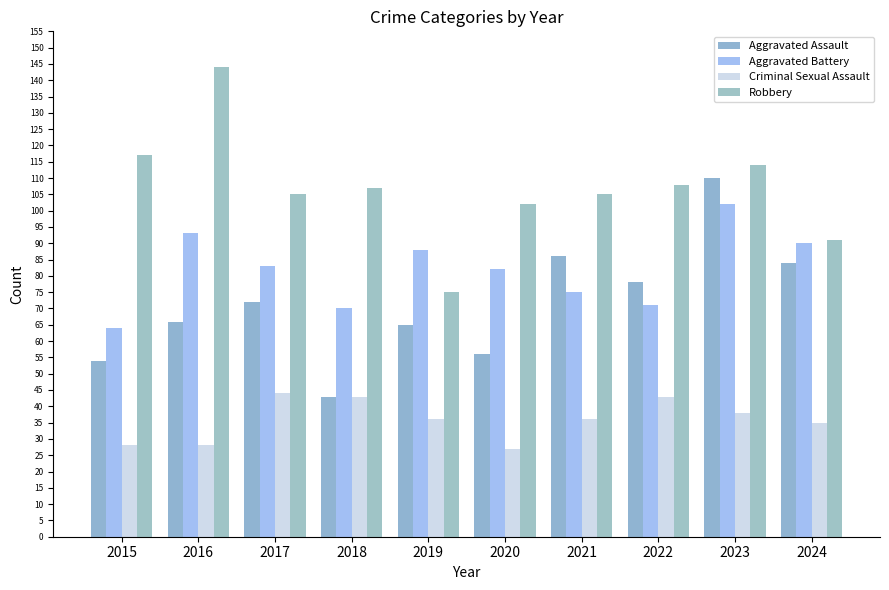

True or false: Aggravated Assault has a value of 45 at 2024.

False